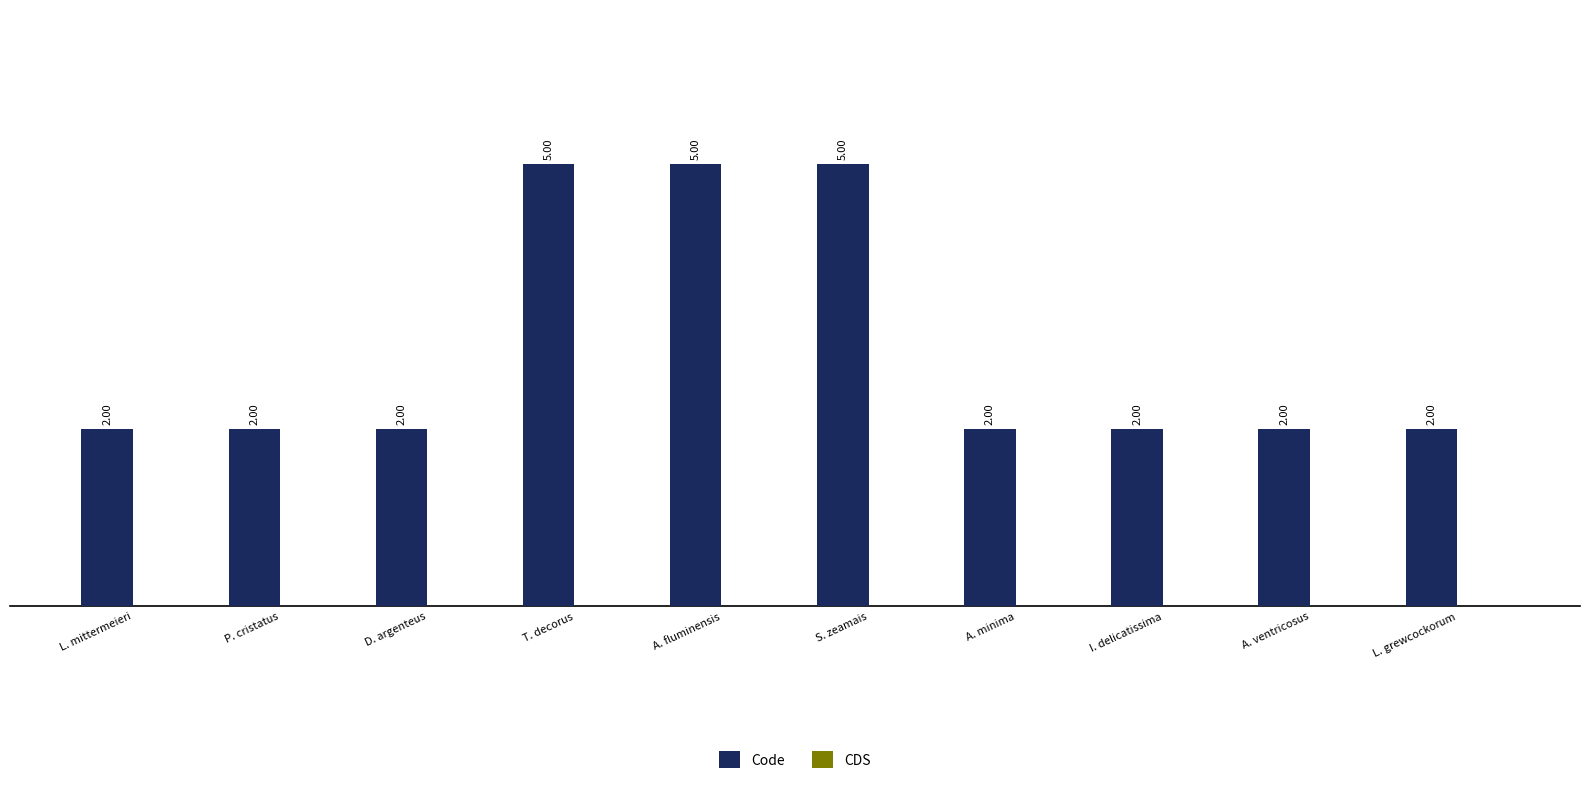

Which has a higher value, I. delicatissima or A. fluminensis?

A. fluminensis